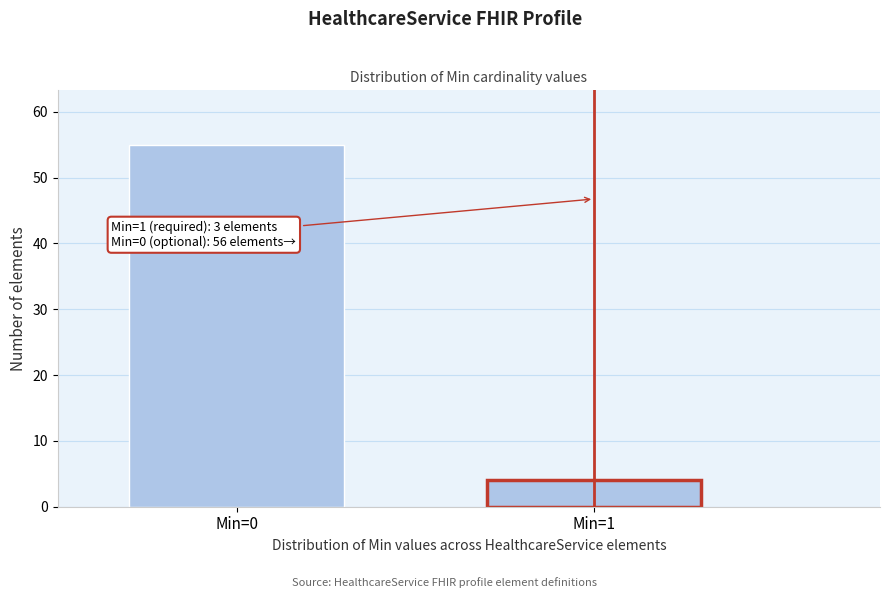

Reading right to left, what are all the values shown in this chart?

Min=1=4	Min=0=55